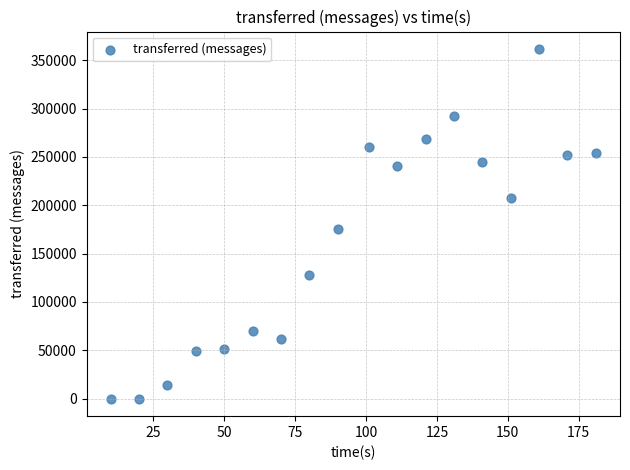

What is the range of X values (max minus min)?

171